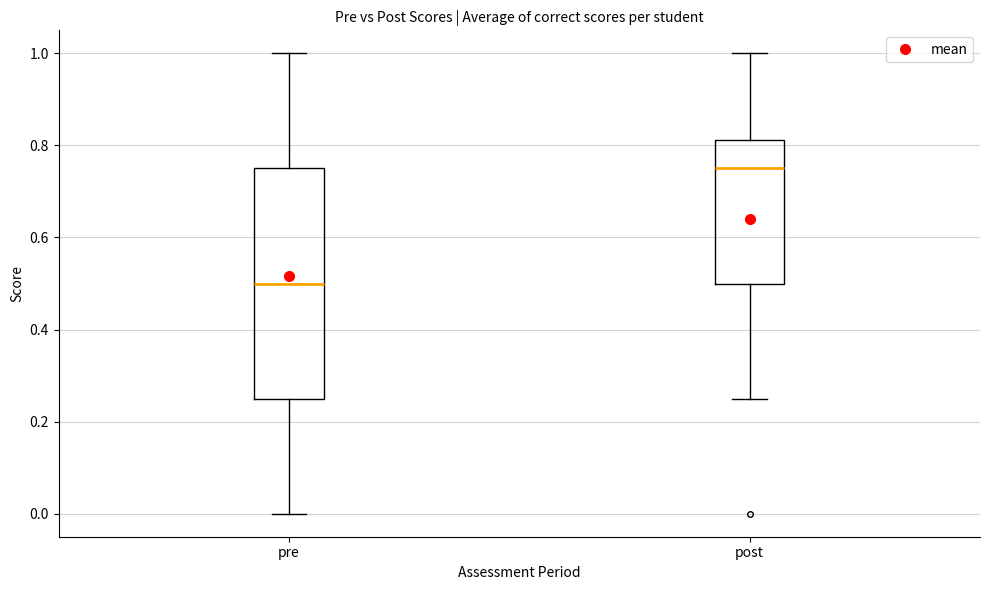

Reading left to right, transcribe this box plot: for each box, give where its median line is, the range the box spans, and where its two whiskers end, as read against the y-axis. The values are not printed on the chart, so give them approximately, as read against the axis.

pre: median 0.50, box 0.26 to 0.76, whiskers 0.00 to 1.00
post: median 0.76, box 0.50 to 0.82, whiskers 0.26 to 1.00